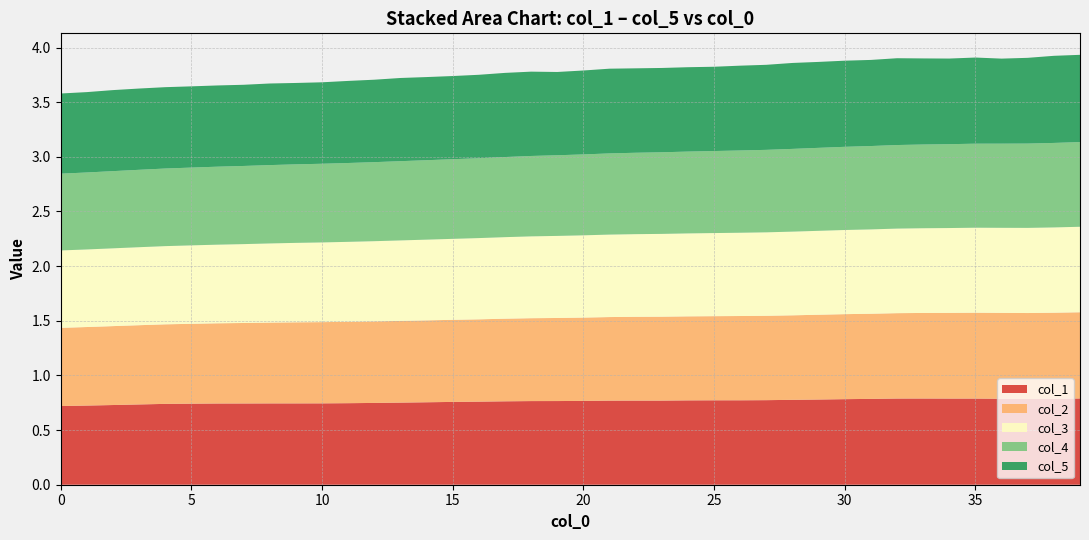

Reading right to left, extract all data points from this chart.

col_1: 0.8	0.8	0.8	0.8	0.8	0.8	0.8	0.8	0.8	0.8	0.8	0.8	0.8	0.8	0.8	0.8	0.8	0.8	0.8	0.8	0.8	0.8	0.8	0.8	0.8	0.8	0.8	0.7	0.7	0.7	0.7	0.7	0.7	0.7	0.7	0.7	0.7	0.7	0.7	0.7
col_2: 0.8	0.8	0.8	0.8	0.8	0.8	0.8	0.8	0.8	0.8	0.8	0.8	0.8	0.8	0.8	0.8	0.8	0.8	0.8	0.8	0.8	0.8	0.8	0.8	0.8	0.7	0.7	0.7	0.7	0.7	0.7	0.7	0.7	0.7	0.7	0.7	0.7	0.7	0.7	0.7
col_3: 0.8	0.8	0.8	0.8	0.8	0.8	0.8	0.8	0.8	0.8	0.8	0.8	0.8	0.8	0.8	0.8	0.8	0.8	0.8	0.8	0.8	0.7	0.7	0.7	0.7	0.7	0.7	0.7	0.7	0.7	0.7	0.7	0.7	0.7	0.7	0.7	0.7	0.7	0.7	0.7
col_4: 0.8	0.8	0.8	0.8	0.8	0.8	0.8	0.8	0.8	0.8	0.8	0.8	0.8	0.8	0.8	0.7	0.7	0.7	0.7	0.7	0.7	0.7	0.7	0.7	0.7	0.7	0.7	0.7	0.7	0.7	0.7	0.7	0.7	0.7	0.7	0.7	0.7	0.7	0.7	0.7
col_5: 0.8	0.8	0.8	0.8	0.8	0.8	0.8	0.8	0.8	0.8	0.8	0.8	0.8	0.8	0.8	0.8	0.8	0.8	0.8	0.8	0.8	0.8	0.8	0.8	0.8	0.8	0.8	0.8	0.8	0.7	0.7	0.7	0.7	0.7	0.7	0.7	0.7	0.7	0.7	0.7